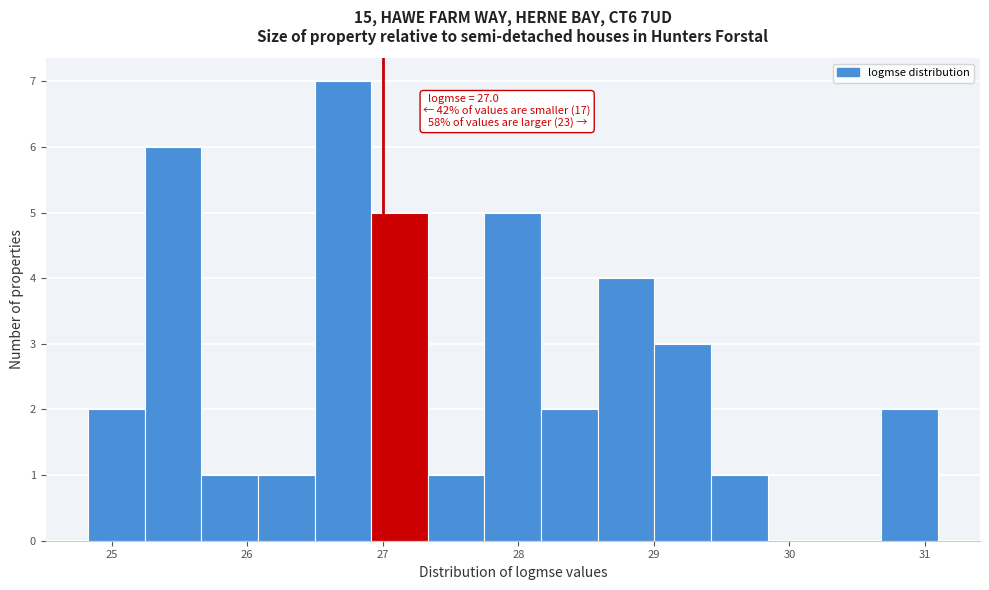

Over which range of the x-axis is the bar tallest?

26.5 to 26.9